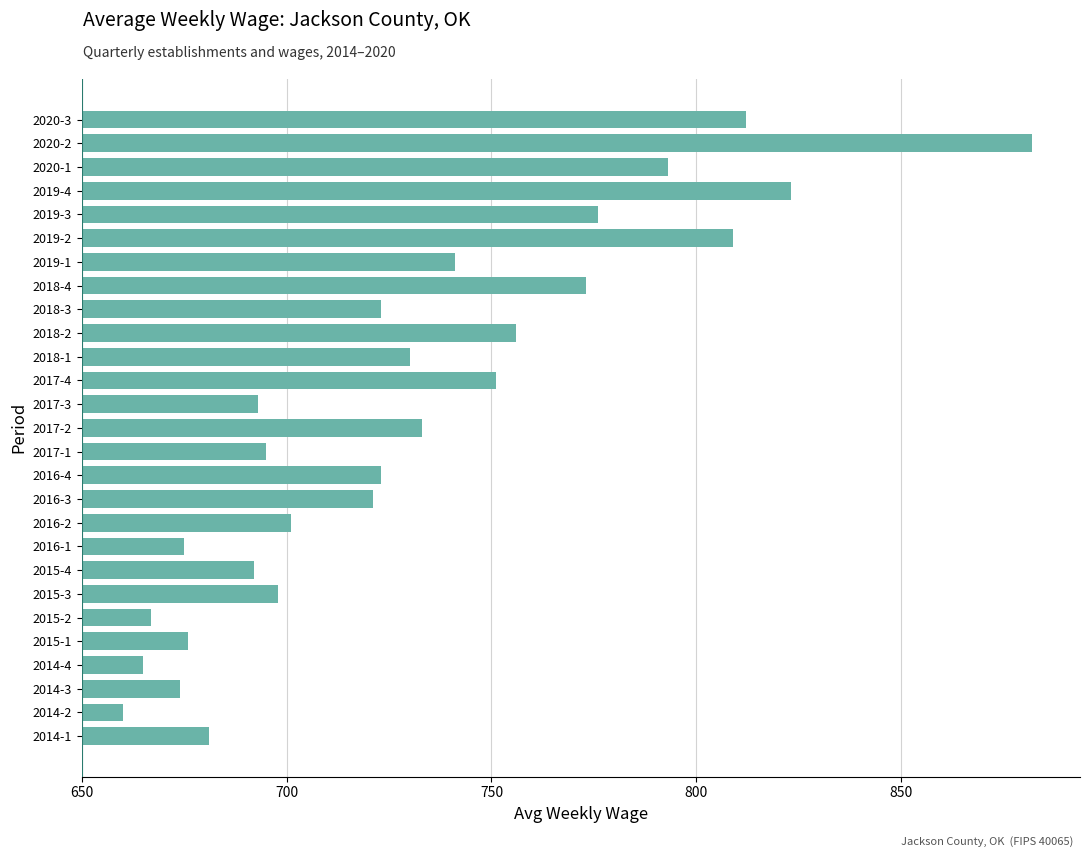

What is the change in value from 2017-3 to 2020-1?

+100